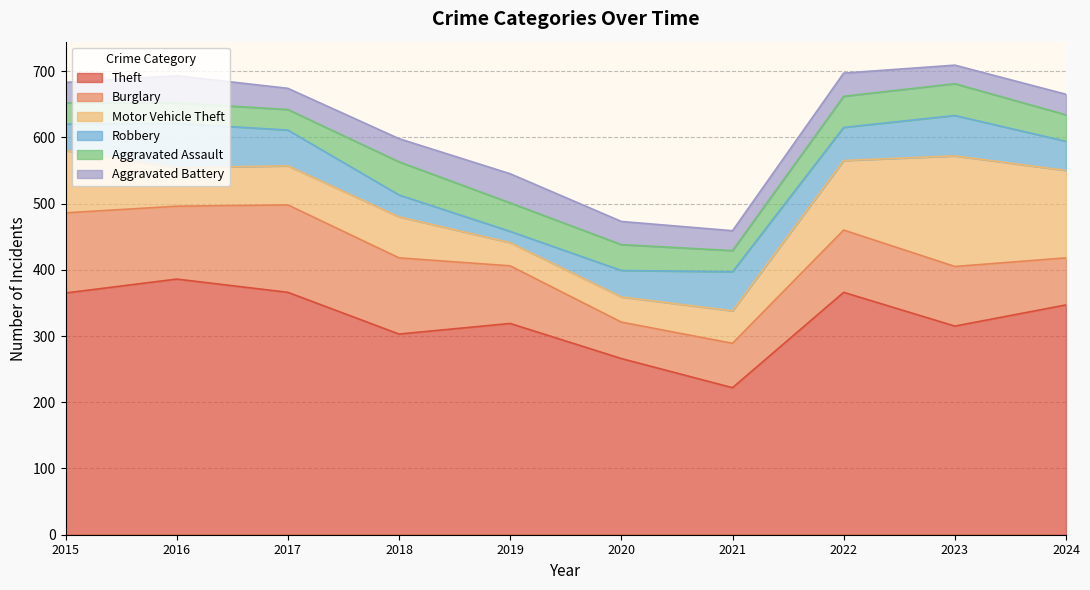

At how many categories does at least one series exceed 40?

10